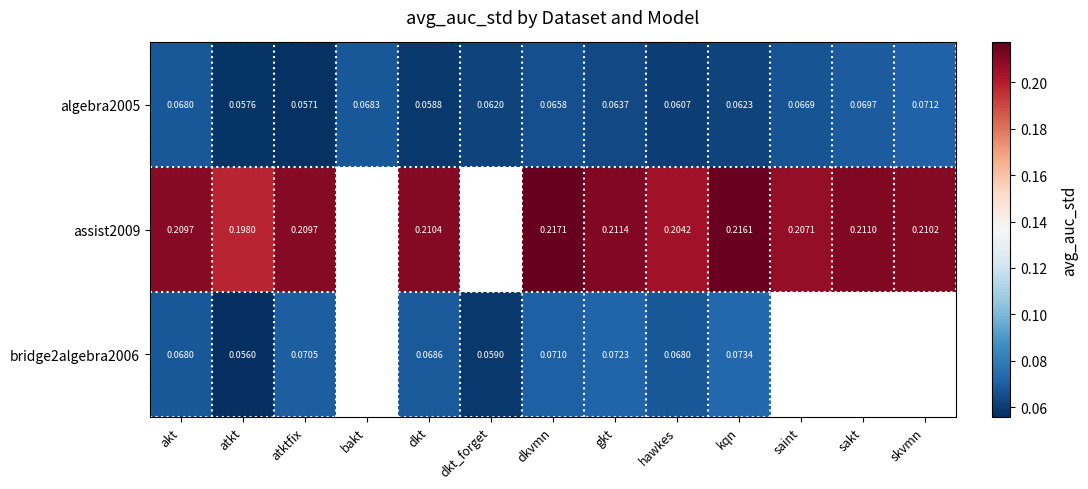

Rank the categories by algebra2005 value from lowest to highest.

atktfix, atkt, dkt, hawkes, dkt_forget, kqn, gkt, dkvmn, saint, akt, bakt, sakt, skvmn